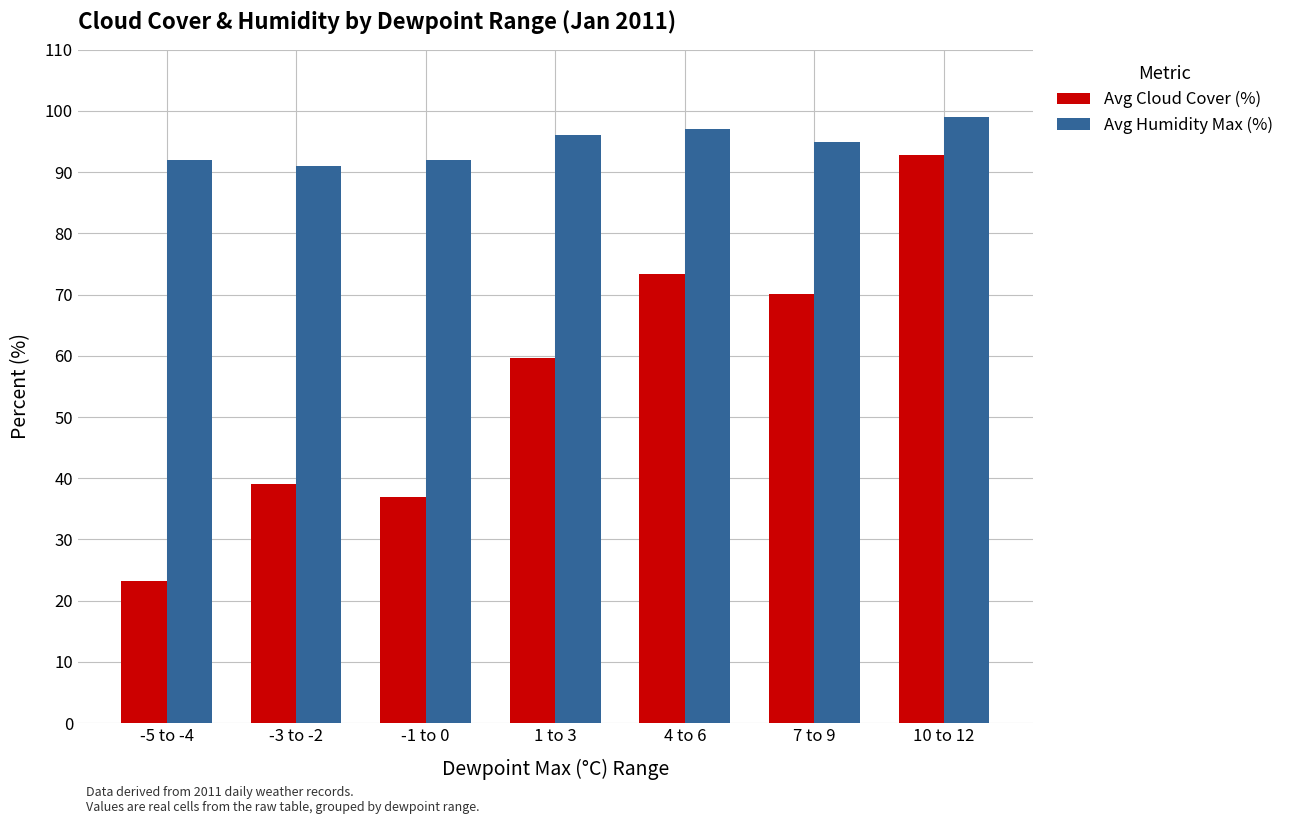

How many bars are there in each group?

2